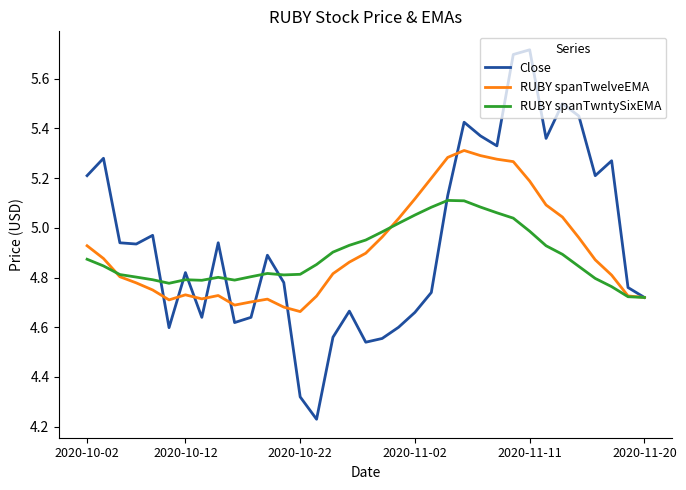

True or false: Close has more than 2 interior local peaks.

True